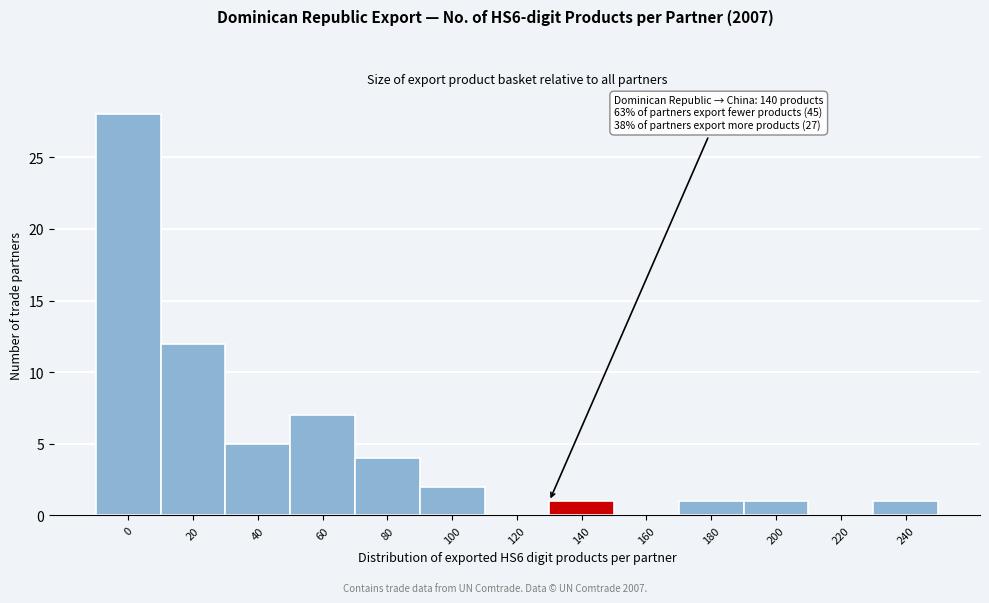

Reading right to left, extract all data points from this chart.

240=1	220=0	200=1	180=1	160=0	140=1	120=0	100=2	80=4	60=7	40=5	20=12	0=28